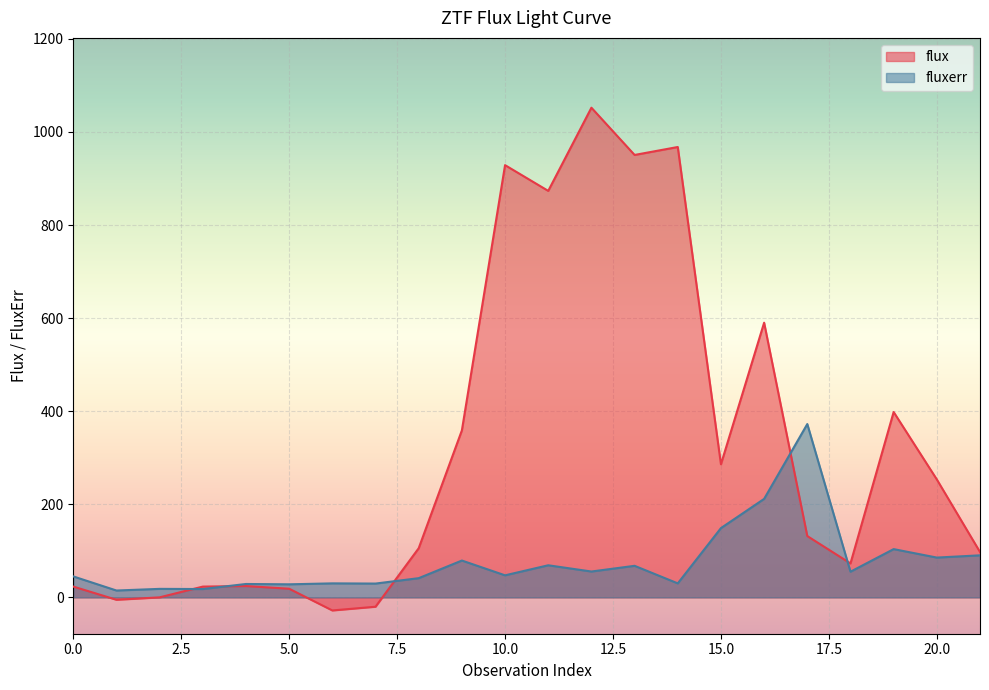

At how many categories does at least one series exceed 911?

4